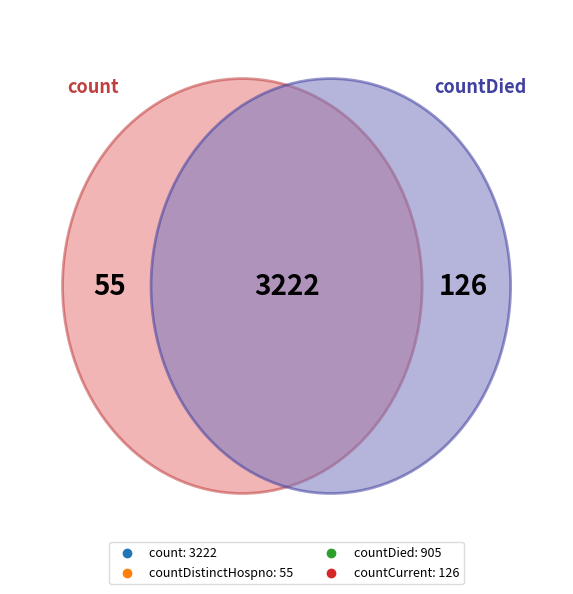

Which has a higher value, countDistinctHospno or count?

count